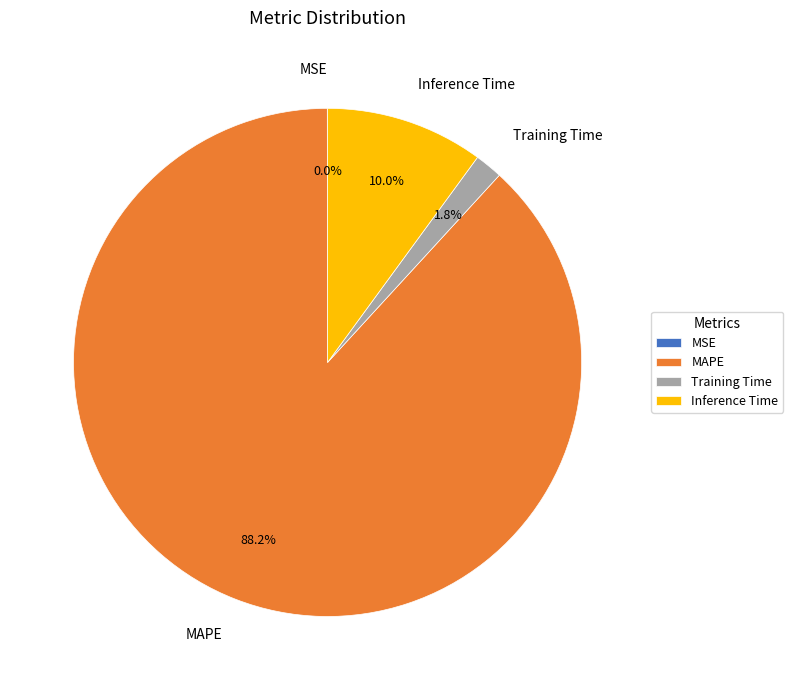

True or false: MAPE accounts for 88% of the total.

True